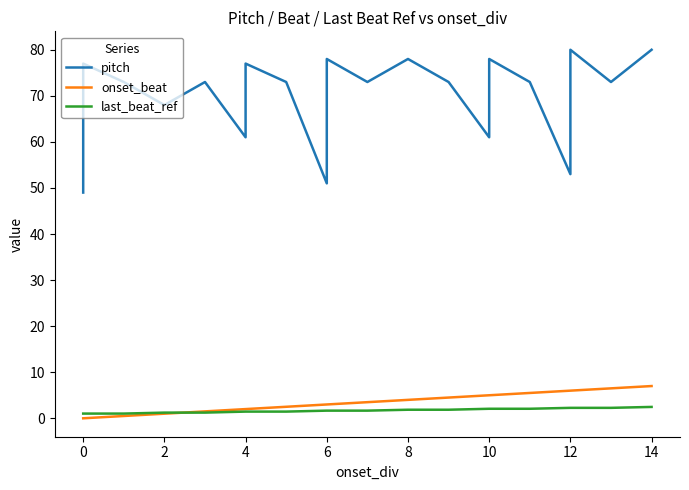

Does the chart display data point markers on the line(s)?

No